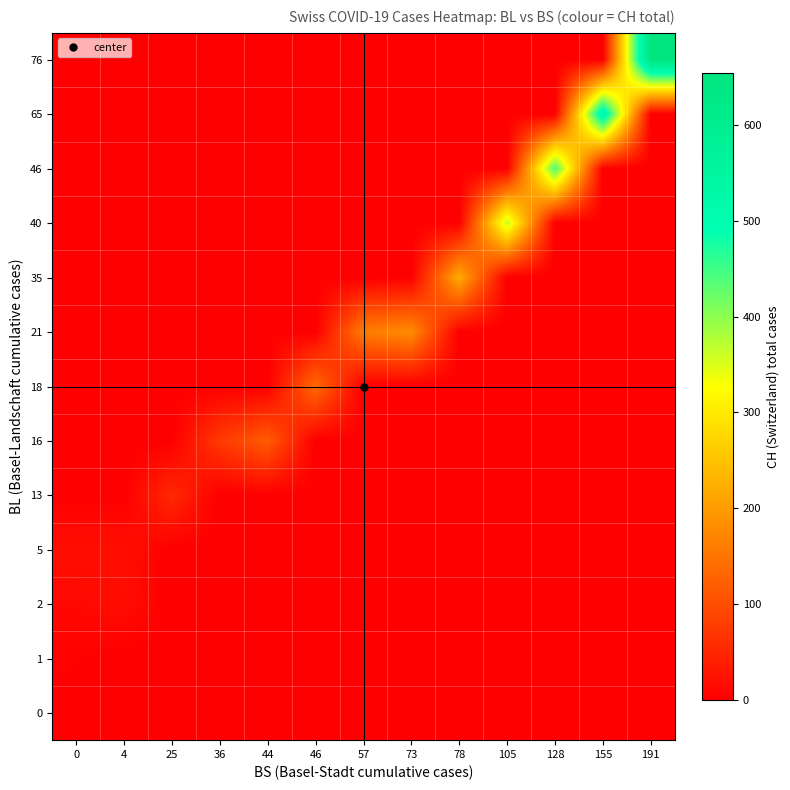

Which series has the widest spread of values?

76